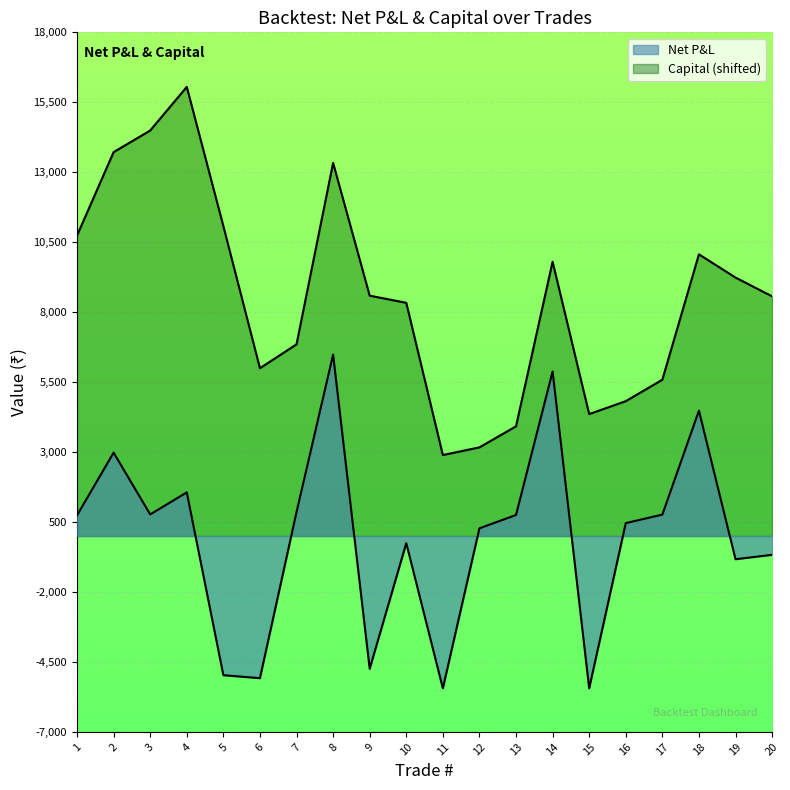

Which label corresponds to the smallest value in the chart?

15